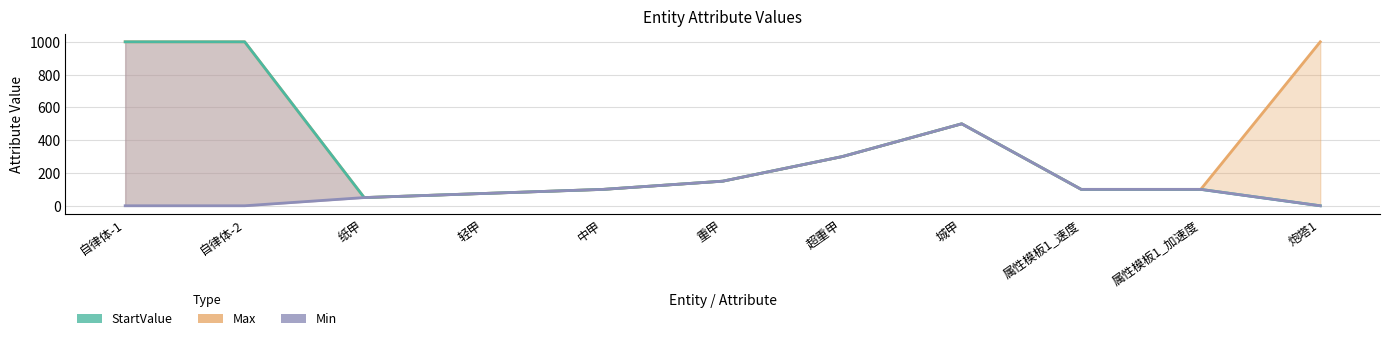

True or false: StartValue and Max intersect in this chart.

False